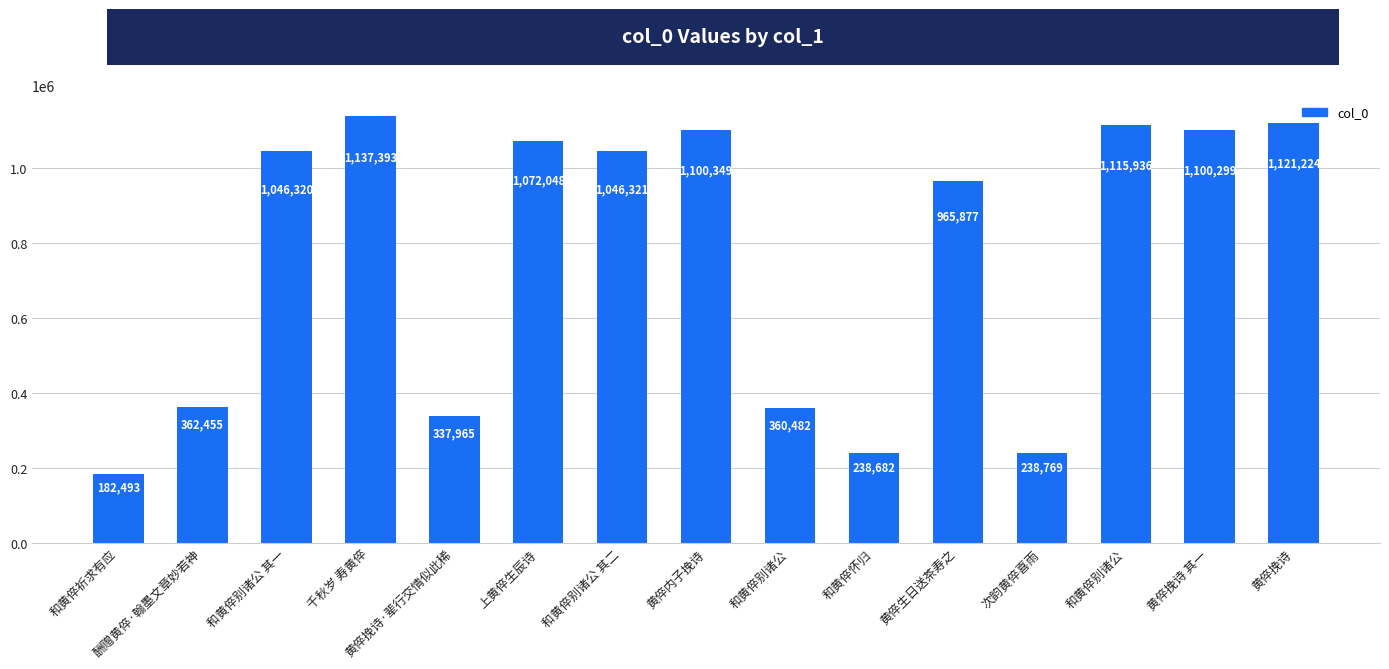

Does the chart contain any negative values?

No